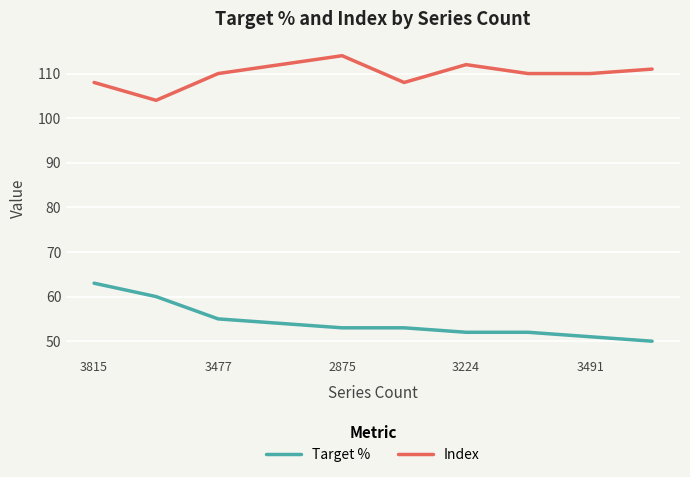

What is the difference between the maximum and minimum values in the Target % series?

13